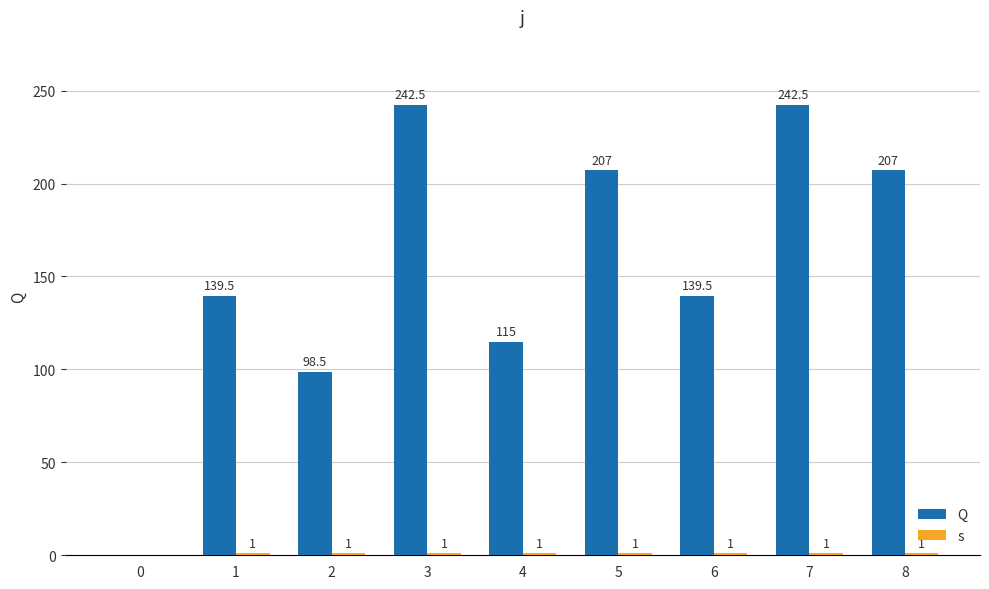

How many groups of bars are there?

9